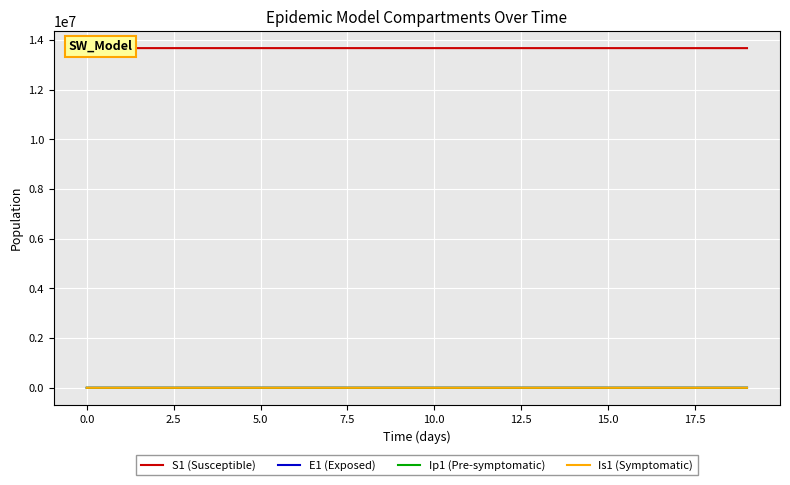

What is the spread (max minus min) of values at 16?

13678082.6